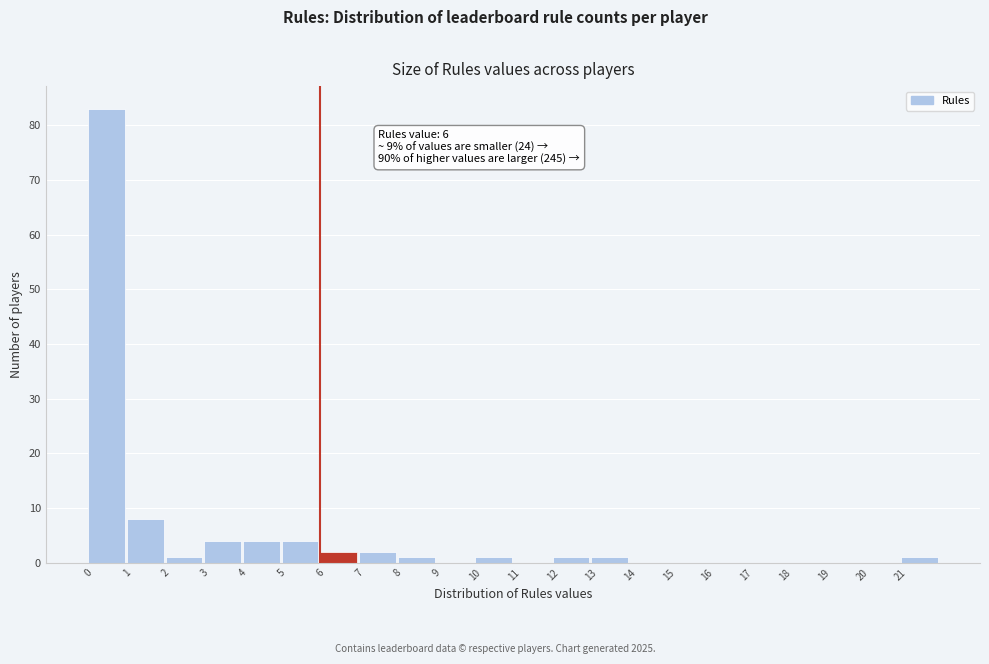

Which range on the x-axis has the tallest bar?

0 to 1